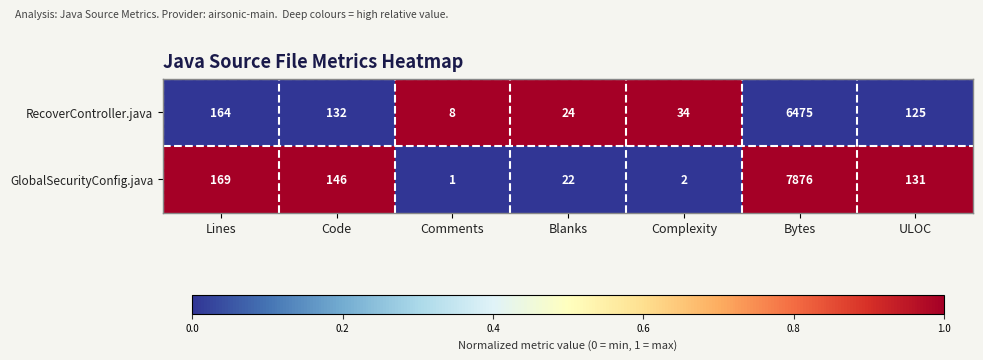

List the series in order of their overall mean, highest first.

GlobalSecurityConfig.java, RecoverController.java